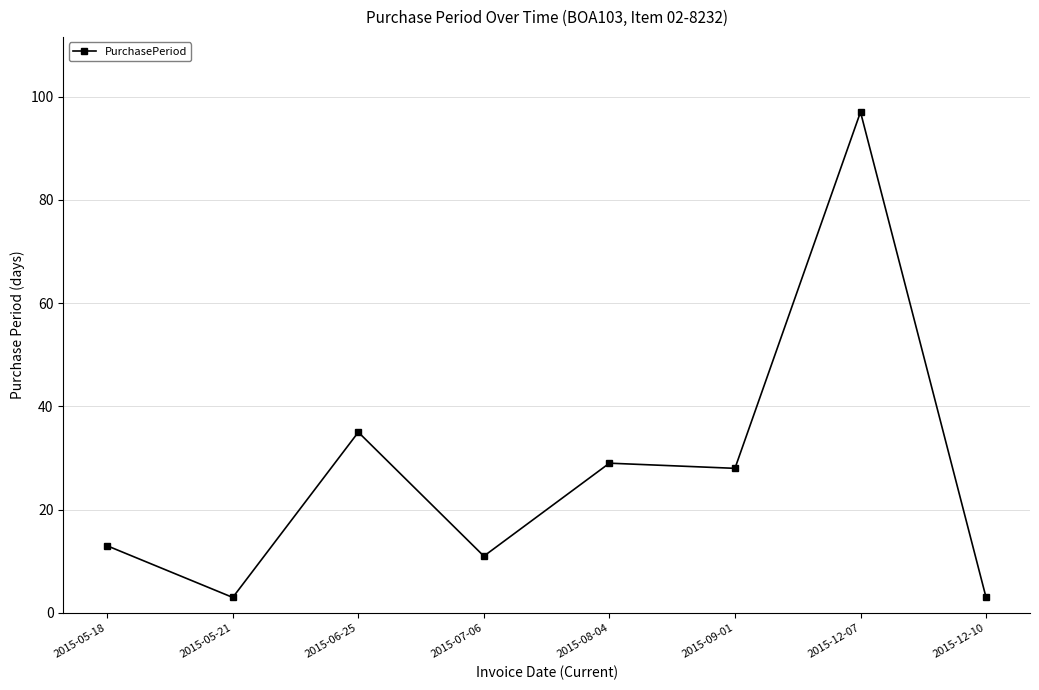

What is the difference between the values at 2015-05-18 and 2015-09-01?

15